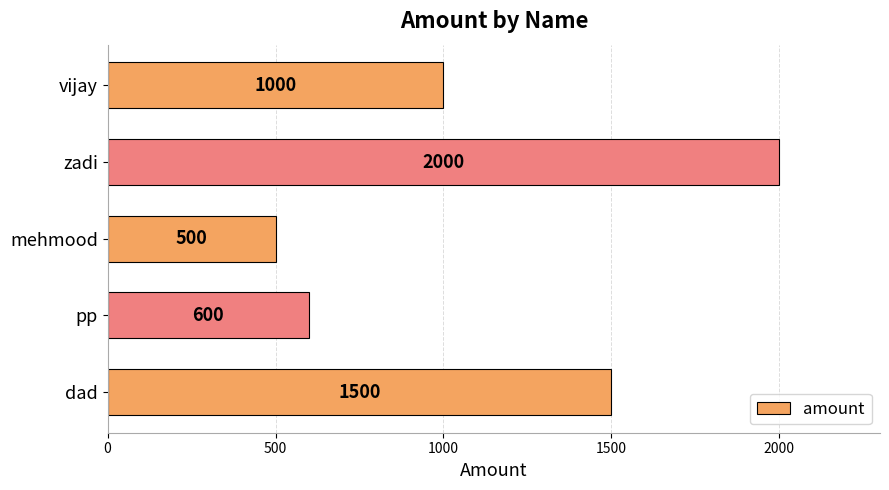

List the labels in order of value, smallest first.

mehmood, pp, vijay, dad, zadi